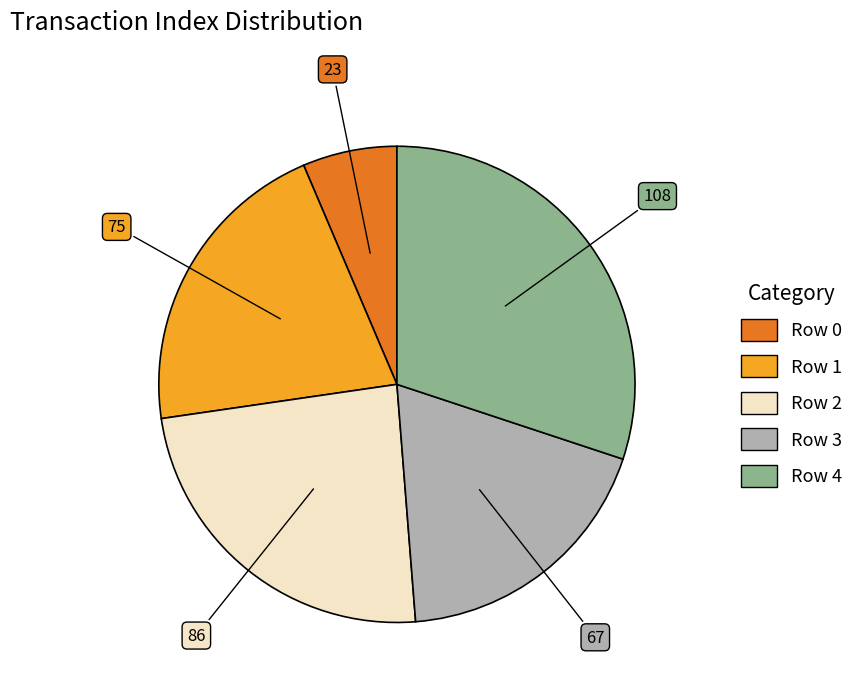

What is the largest slice in the pie chart?

Row 4